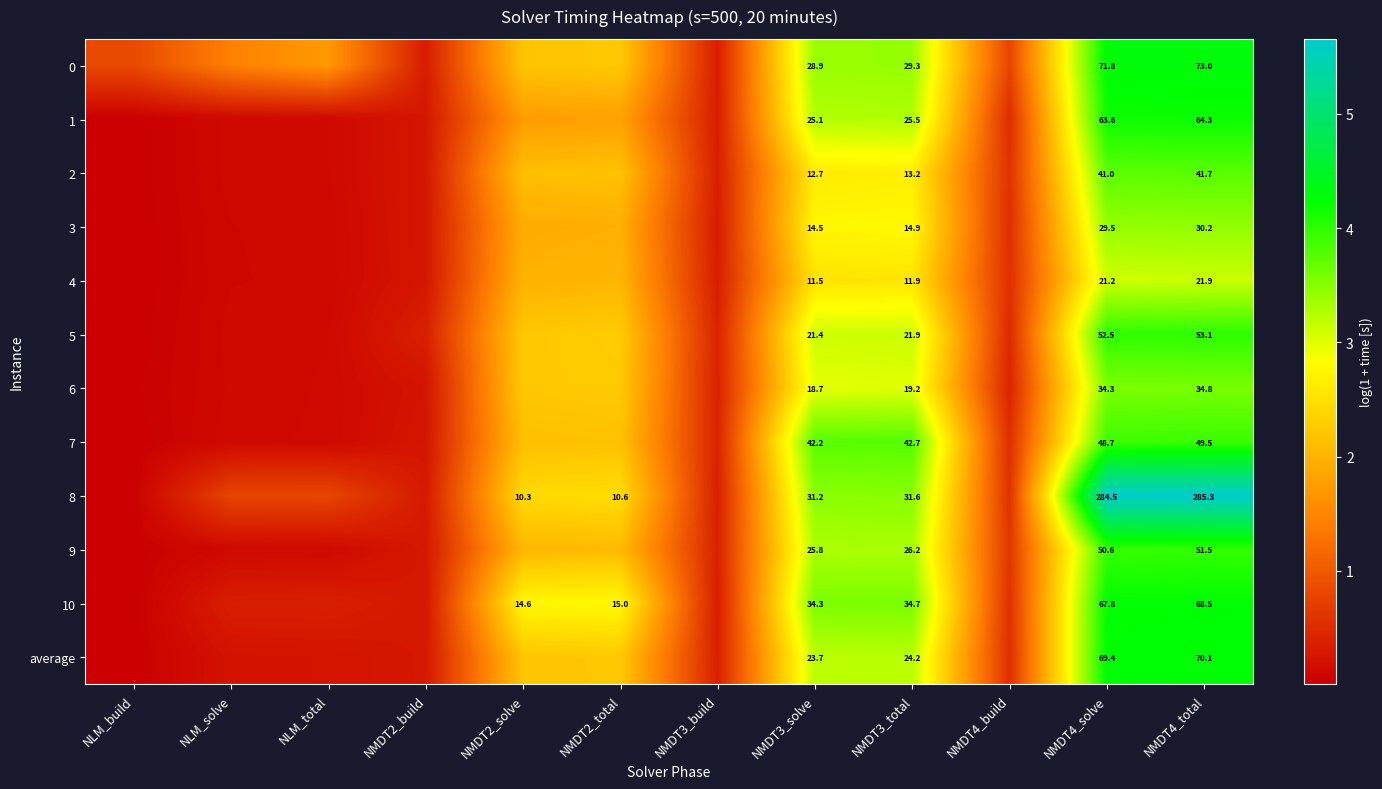

Between NMDT3_build and NMDT3_solve, which is larger?

NMDT3_solve